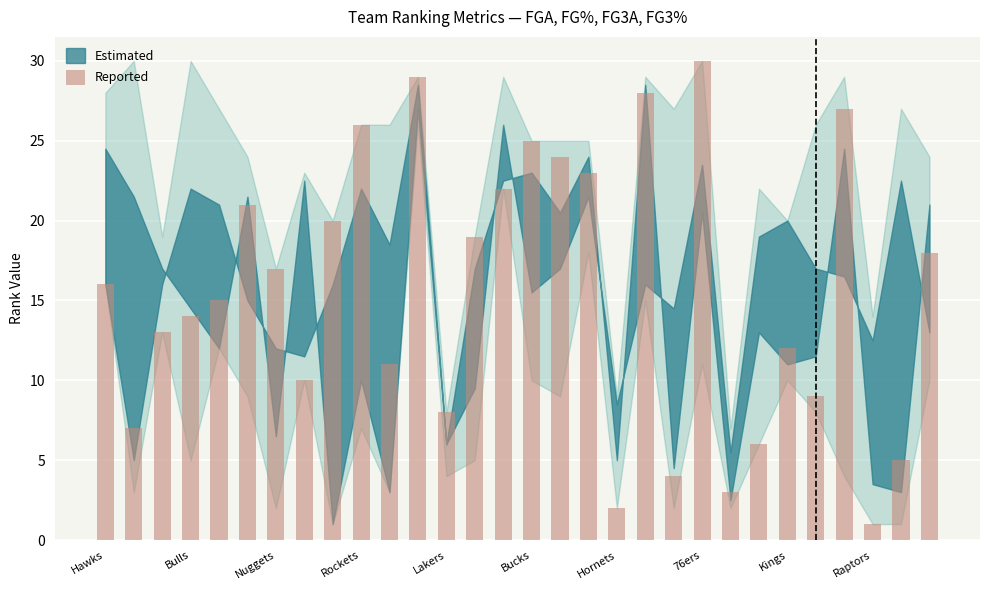

What is the greatest value displayed?

30